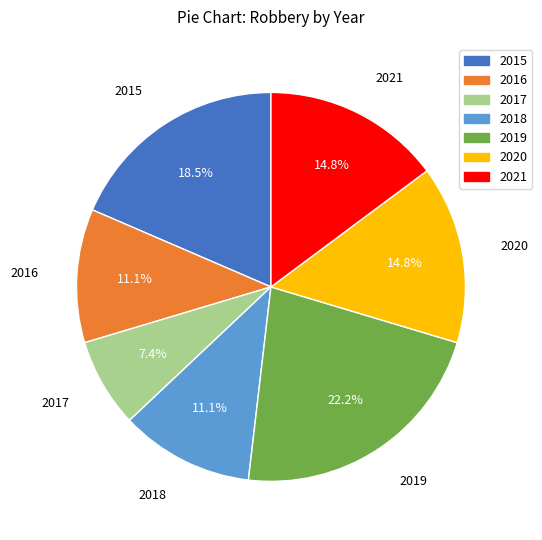

Is the sum of 2017 and 2016 greater than half?

No